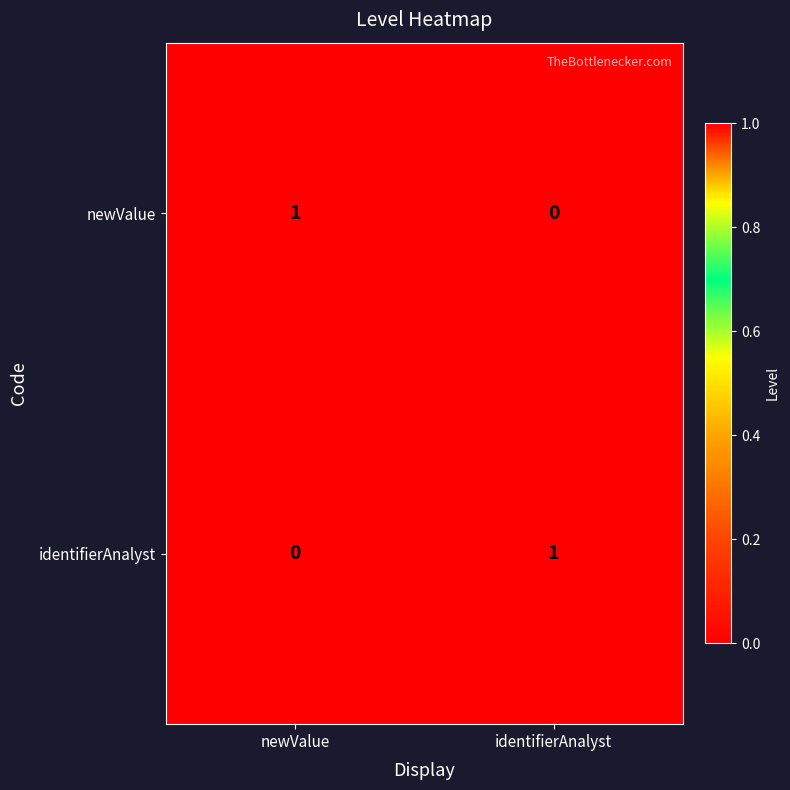

At which label is newValue closest to 0?

identifierAnalyst